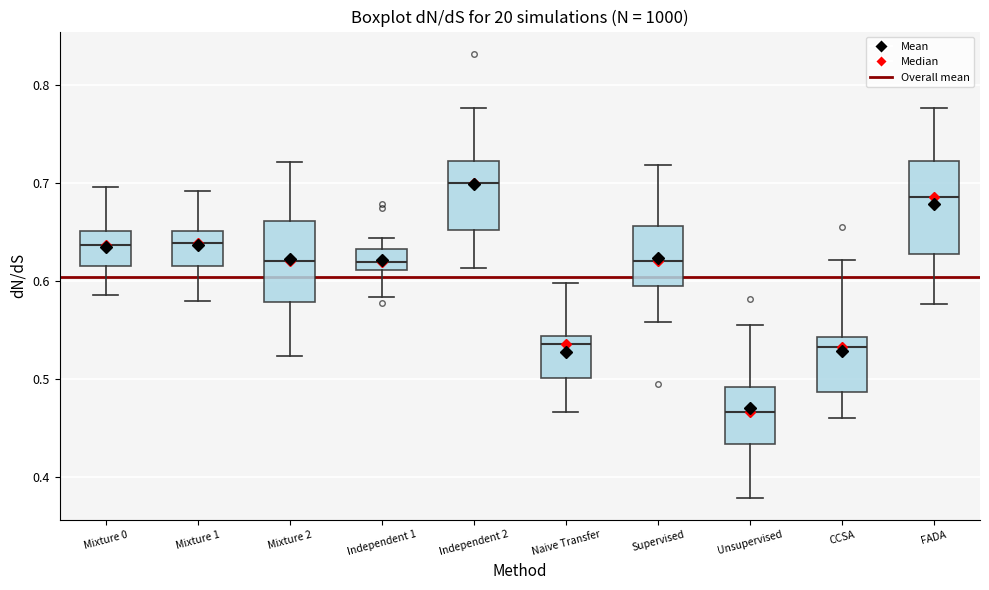

Which box is the tallest, from its lower edge to its upper edge?

FADA